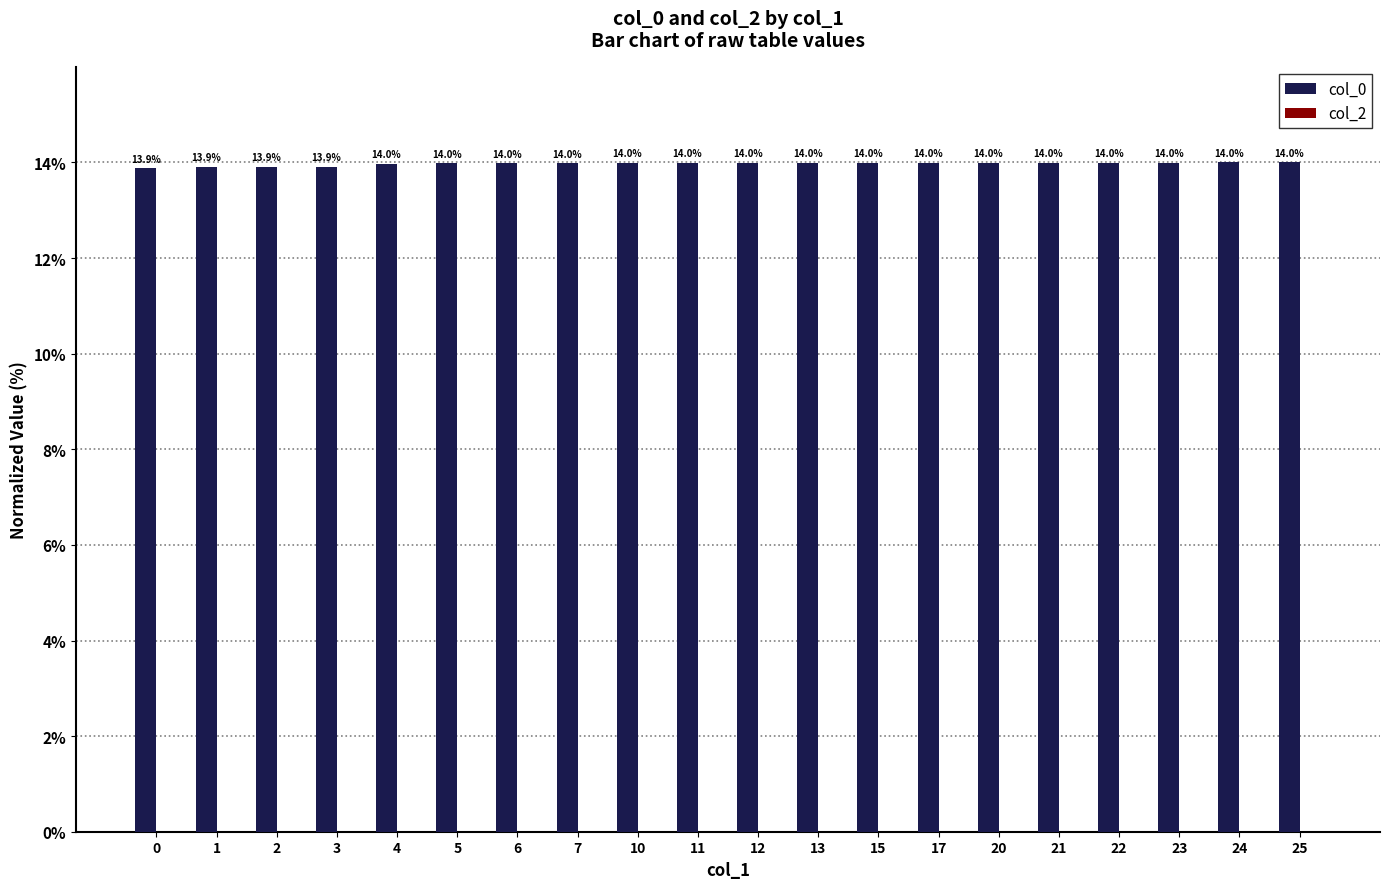

What is the approximate value at 13?

14.0